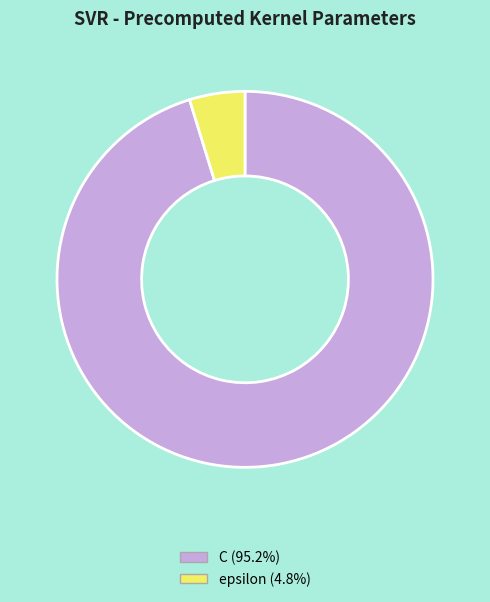

Which category has the smallest portion of the pie?

epsilon